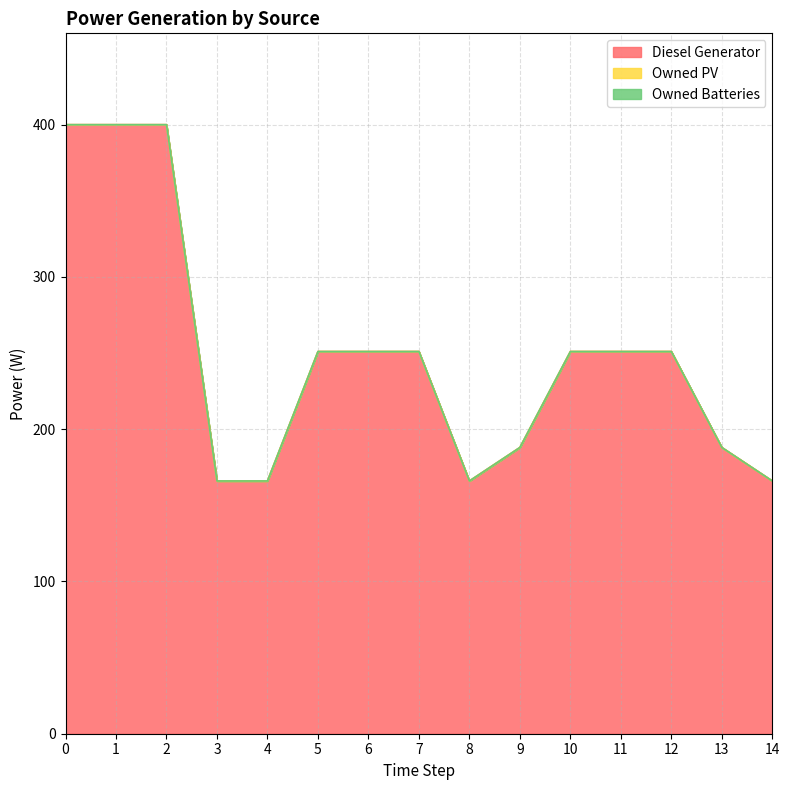

What is the total value across all series at 7?

251